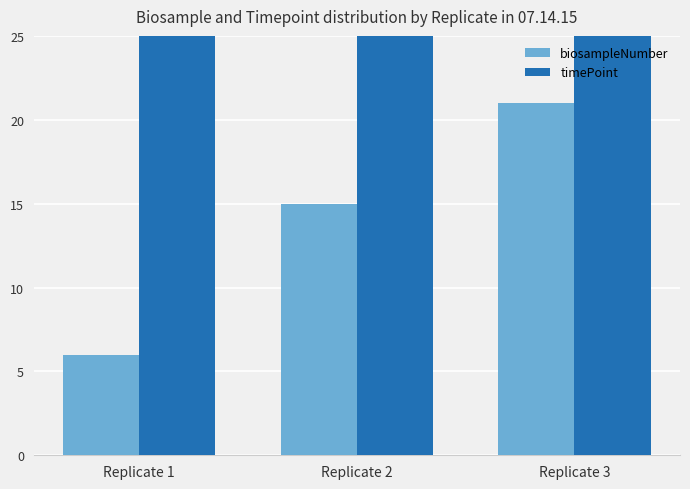

What is the average value of the biosampleNumber series?

14